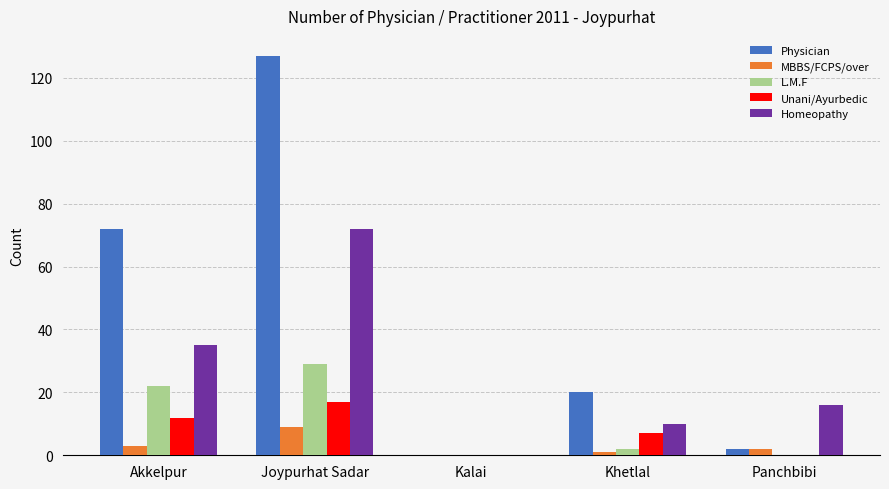

What are all the series names shown in the legend?

Physician, MBBS/FCPS/over, L.M.F, Unani/Ayurbedic, Homeopathy